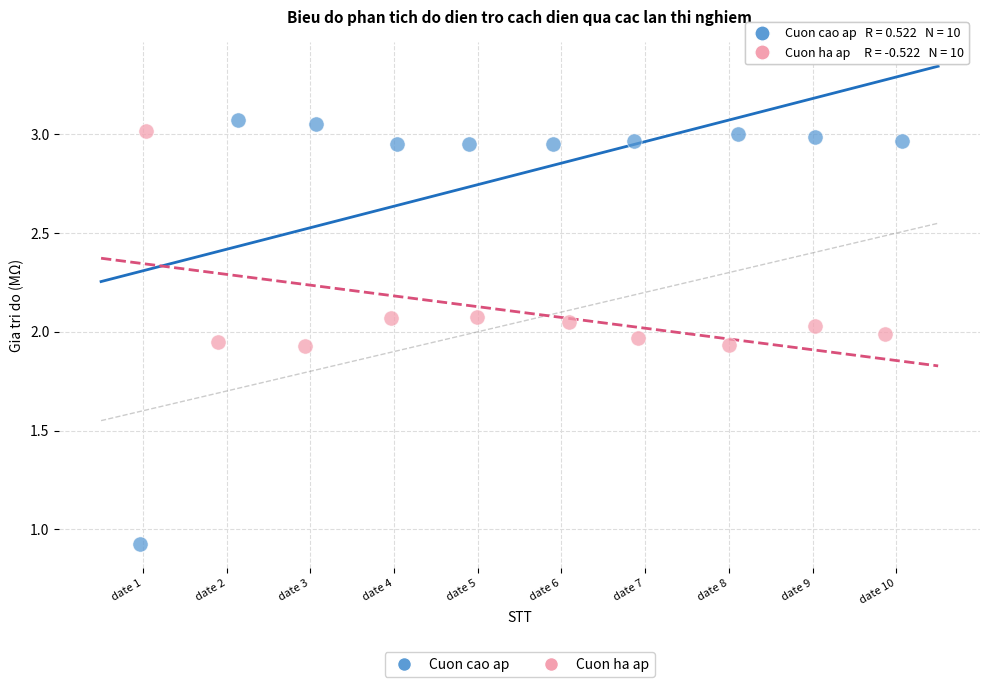

Which series contains the lowest Y value?

Cuon cao ap